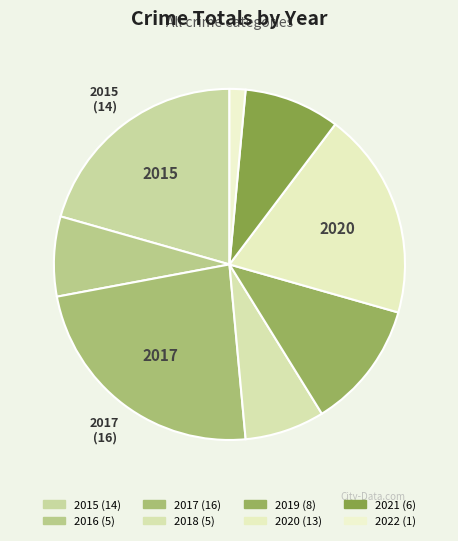

How many slices are in this pie chart?

8